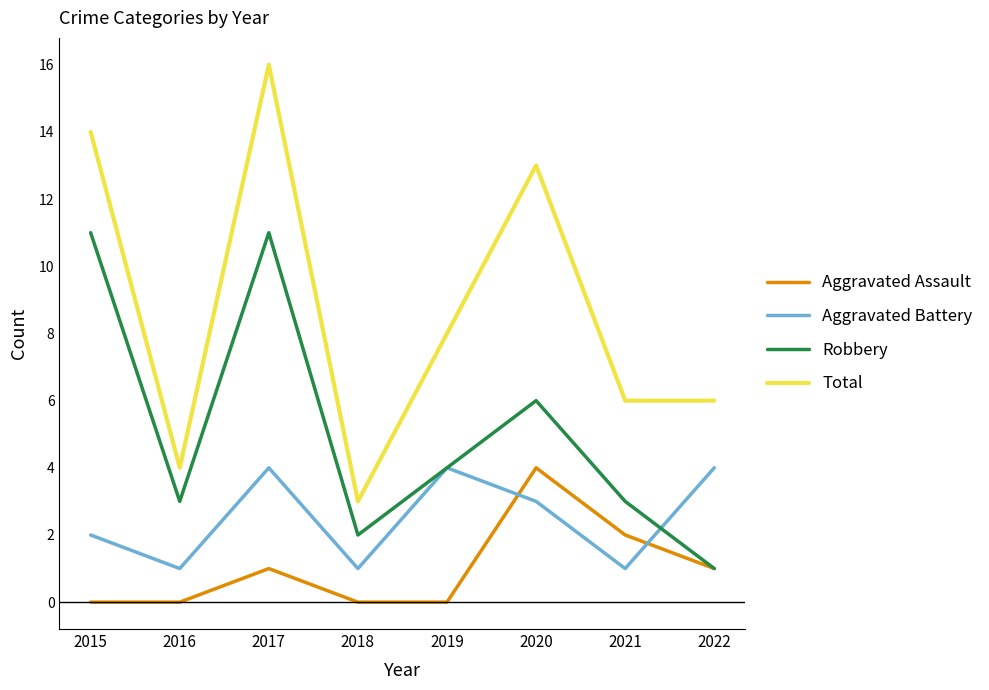

List the series in order of their overall mean, highest first.

Total, Robbery, Aggravated Battery, Aggravated Assault